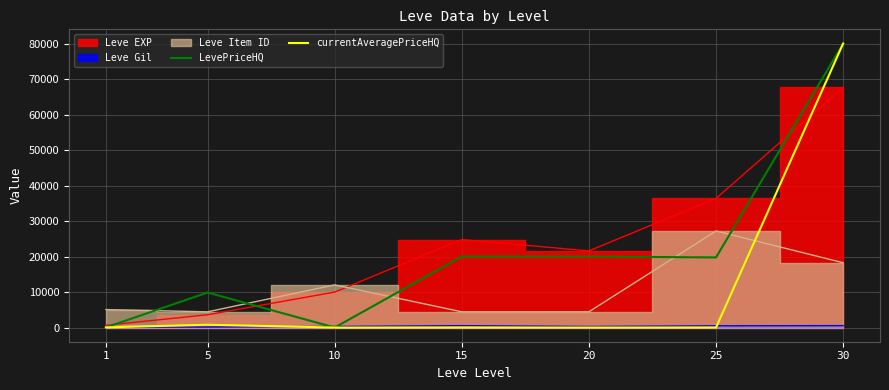

Rank the categories by LevePriceHQ value from lowest to highest.

10, 1, 5, 25, 15, 20, 30